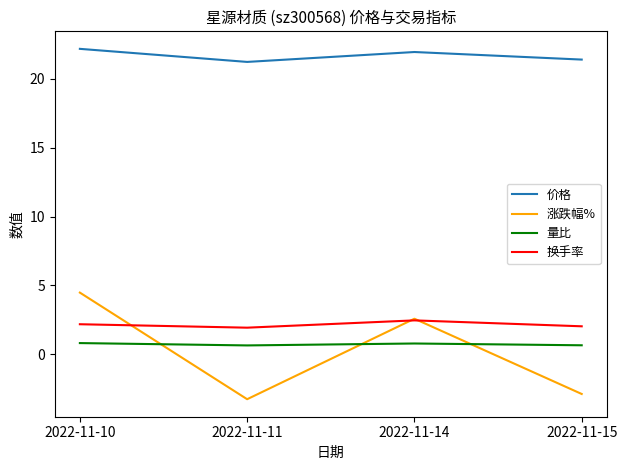

Which series has the widest spread of values?

涨跌幅%